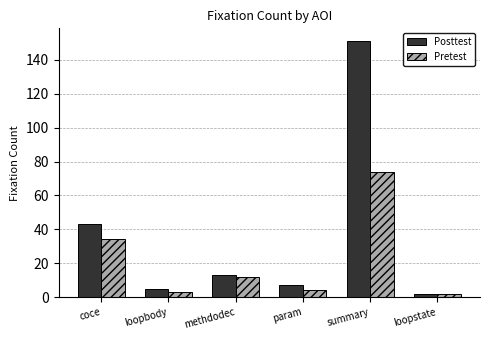

List the series in order of their overall mean, lowest first.

Pretest, Posttest